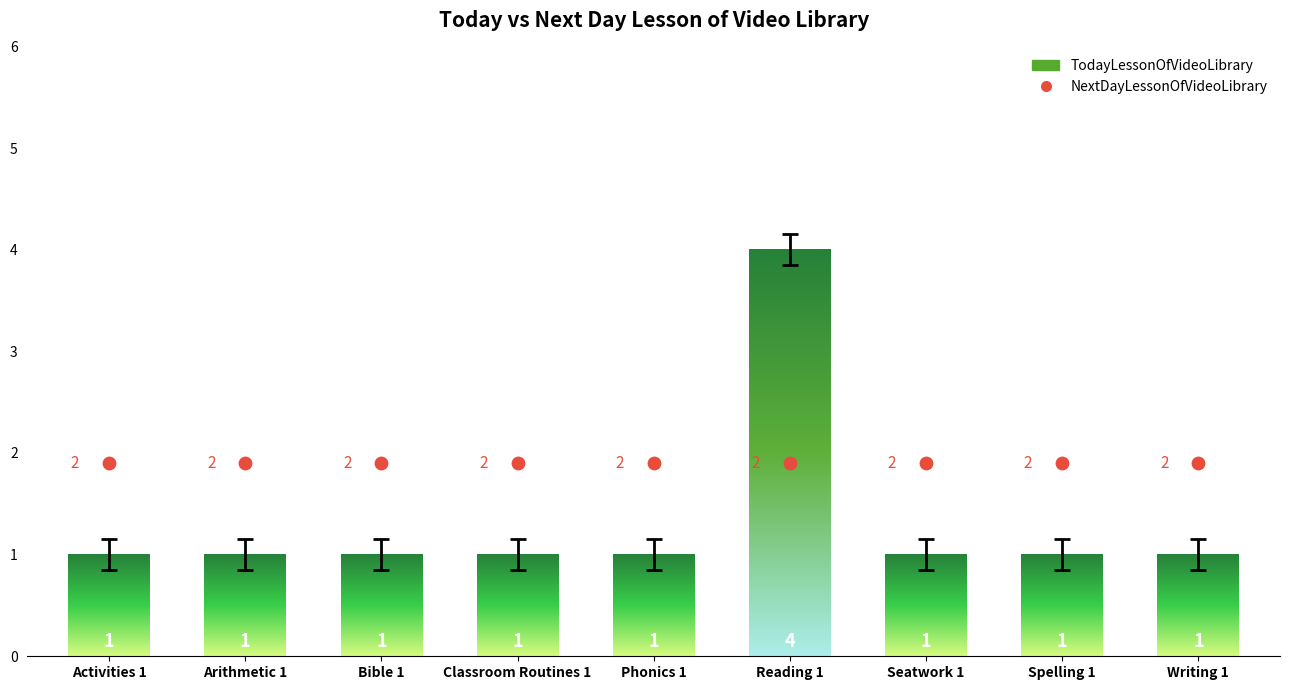

Which series contains the highest Y value?

TodayLessonOfVideoLibrary